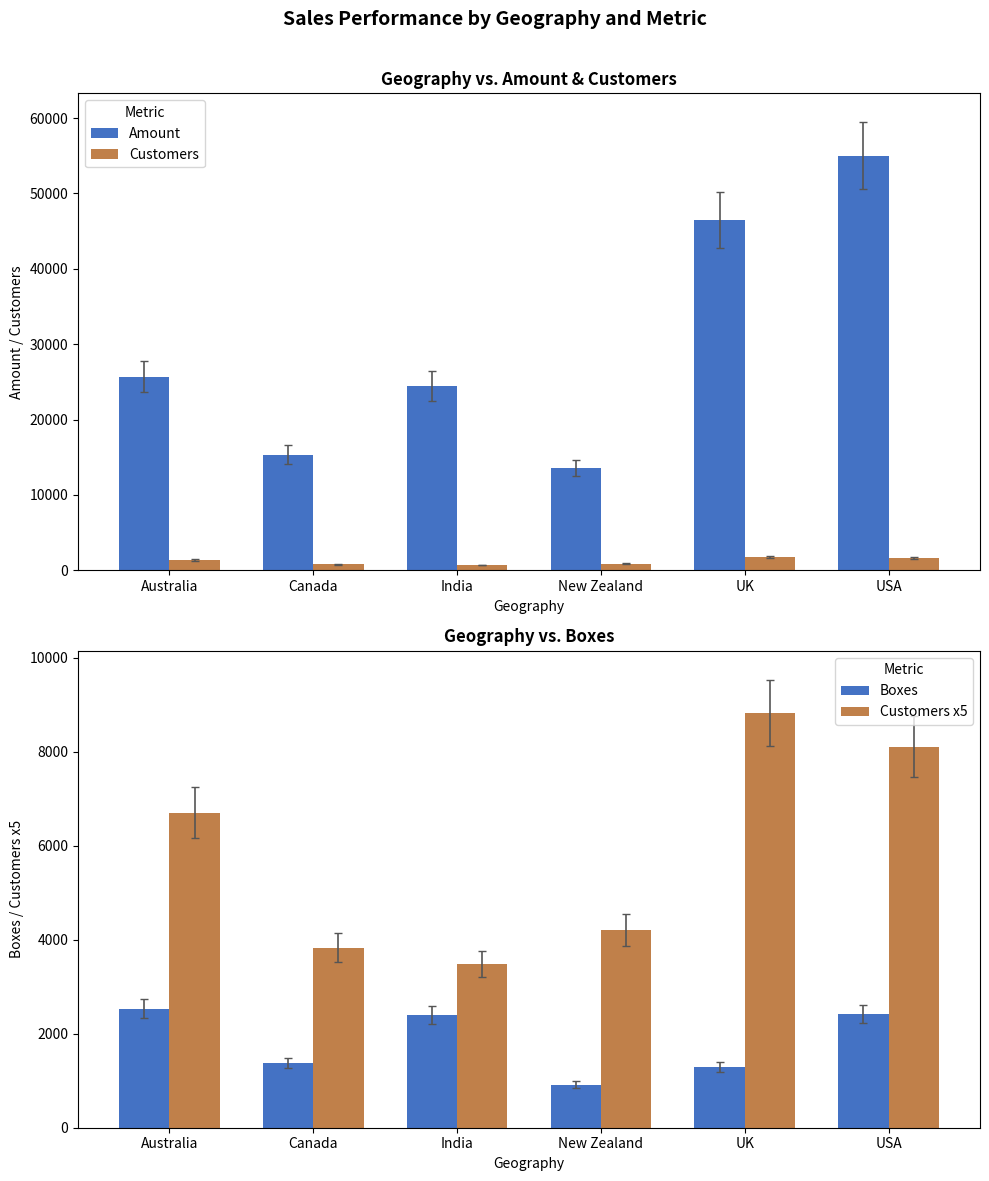

How many groups of bars are there?

6